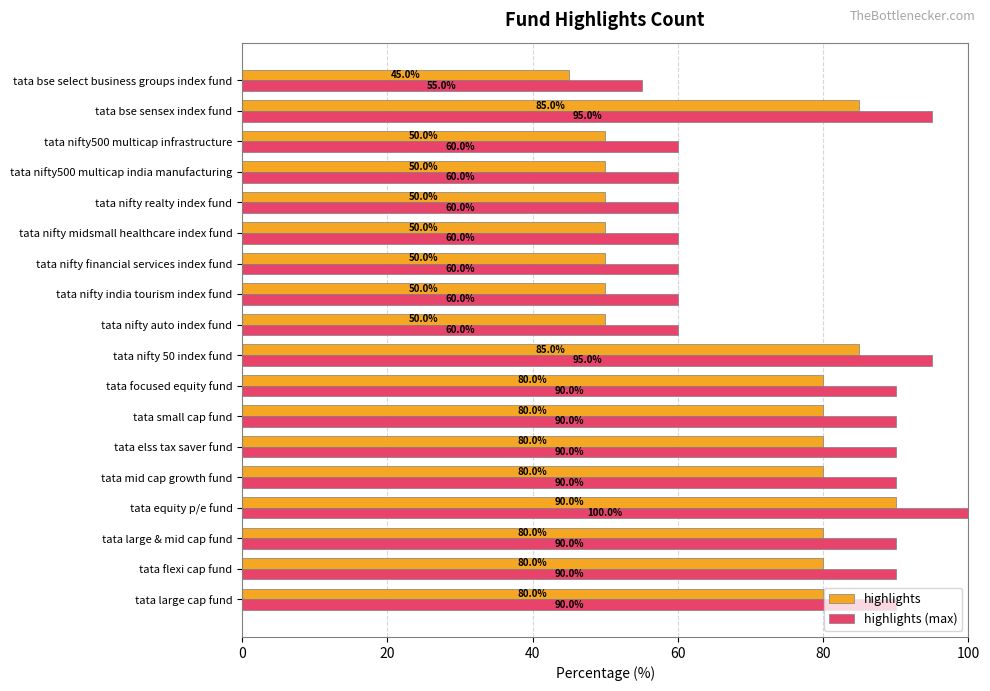

At tata nifty 50 index fund, list the series in order from largest to smallest.

highlights (max), highlights